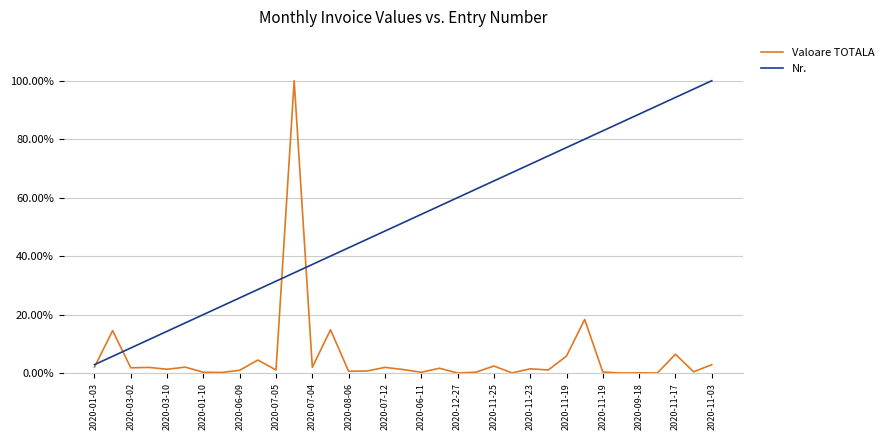

Does the chart have visible grid lines?

Yes